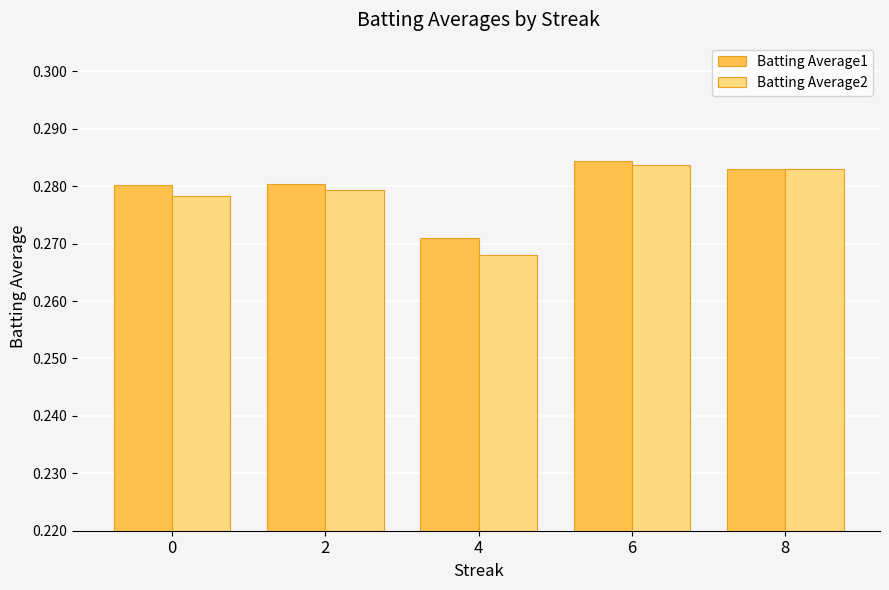

What is the sum of the Batting Average1 values at 2 and 4?

0.6